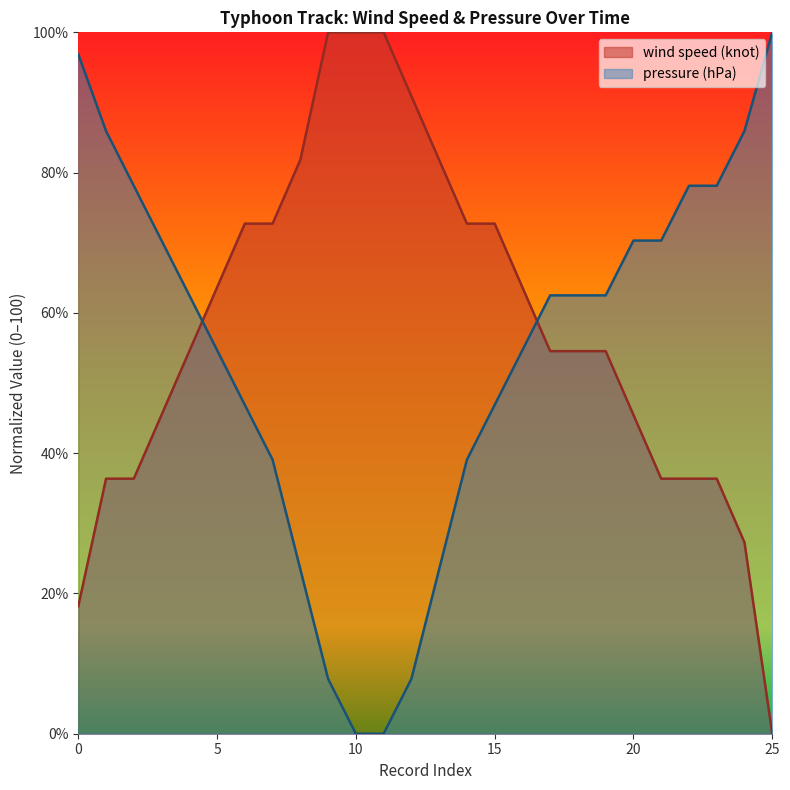

Reading left to right, list all the values displayed in this chart.

wind speed (knot): 0=18.2	1=36.4	2=36.4	3=45.5	4=54.5	5=63.6	6=72.7	7=72.7	8=81.8	9=100.0	10=100.0	11=100.0	12=90.9	13=81.8	14=72.7	15=72.7	16=63.6	17=54.5	18=54.5	19=54.5	20=45.5	21=36.4	22=36.4	23=36.4	24=27.3	25=0.0
pressure (hPa): 0=96.9	1=85.9	2=78.1	3=70.3	4=62.5	5=54.7	6=46.9	7=39.1	8=23.4	9=7.8	10=0.0	11=0.0	12=7.8	13=23.4	14=39.1	15=46.9	16=54.7	17=62.5	18=62.5	19=62.5	20=70.3	21=70.3	22=78.1	23=78.1	24=85.9	25=100.0